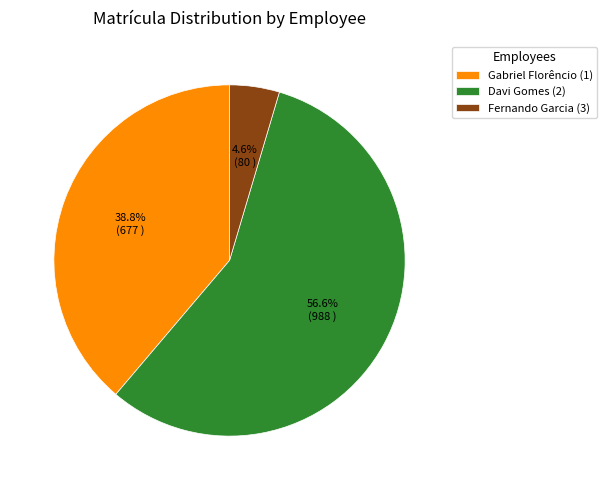

What percentage is NOT represented by Davi Gomes (2)?

43.4%